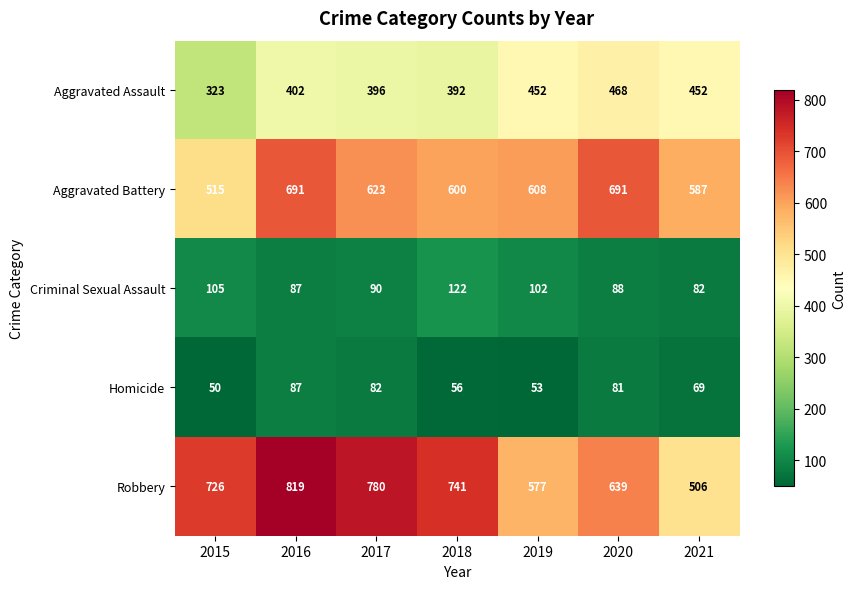

The Robbery series shows 177 at 2017. True or false?

False